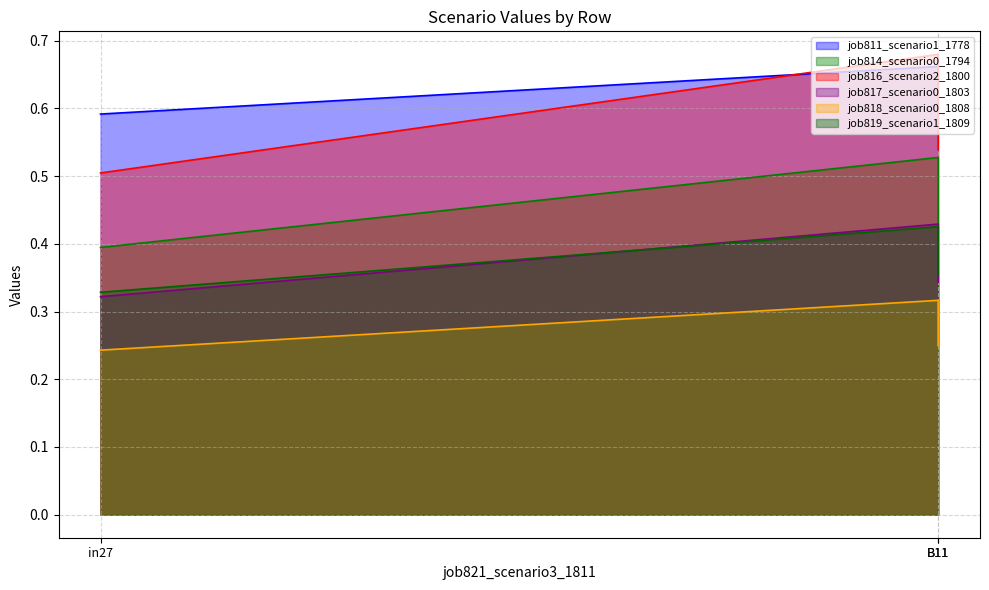

The value of job819_scenario1_1809 at in27 is 0.1. True or false?

False